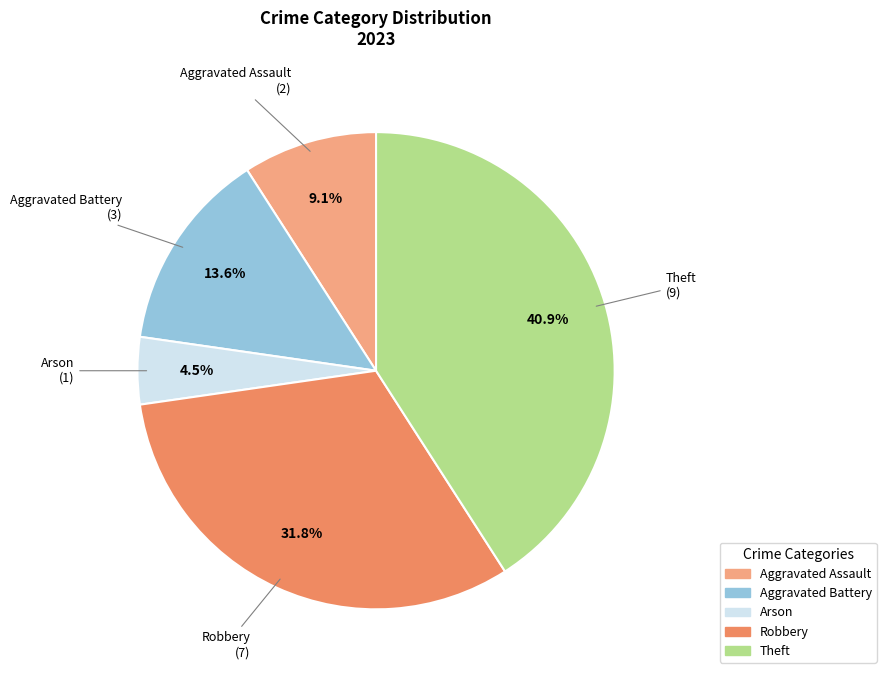

To the nearest percent, what percentage of the pie is Theft?

41%